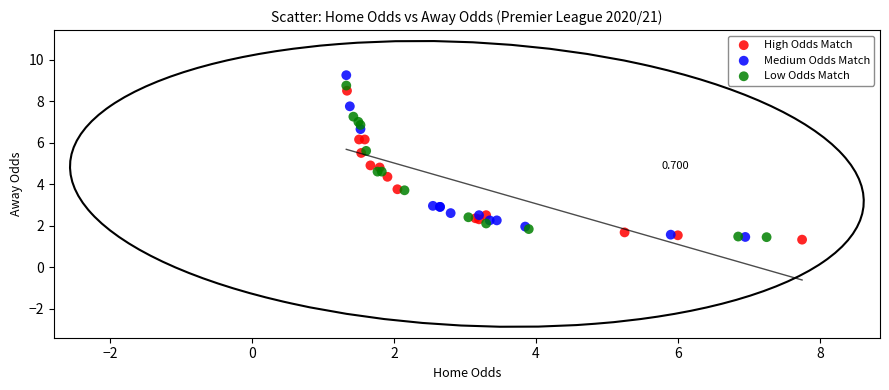

What are all the series names shown in the legend?

High Odds Match, Medium Odds Match, Low Odds Match